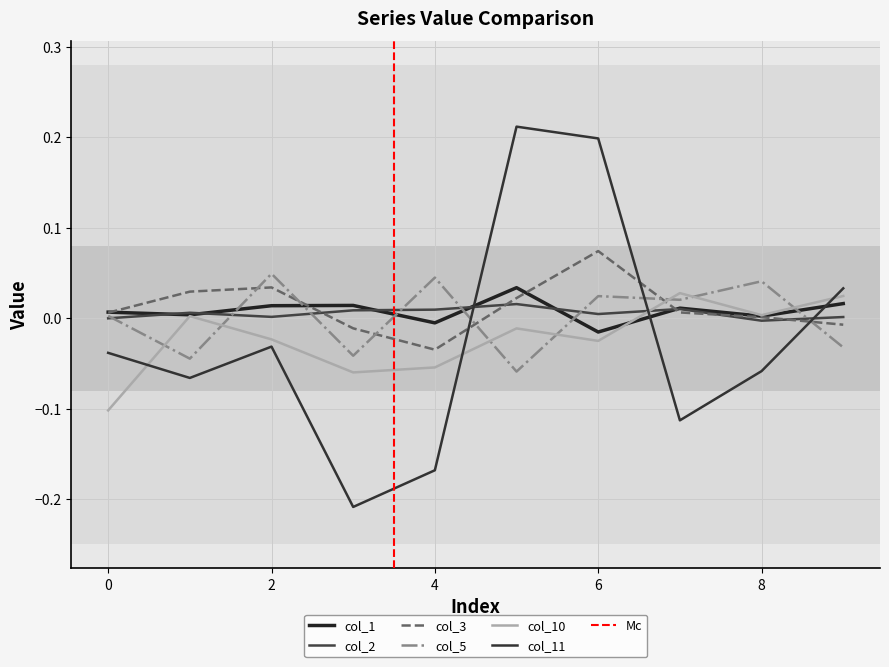

What is the total value across all series at 5?

0.2